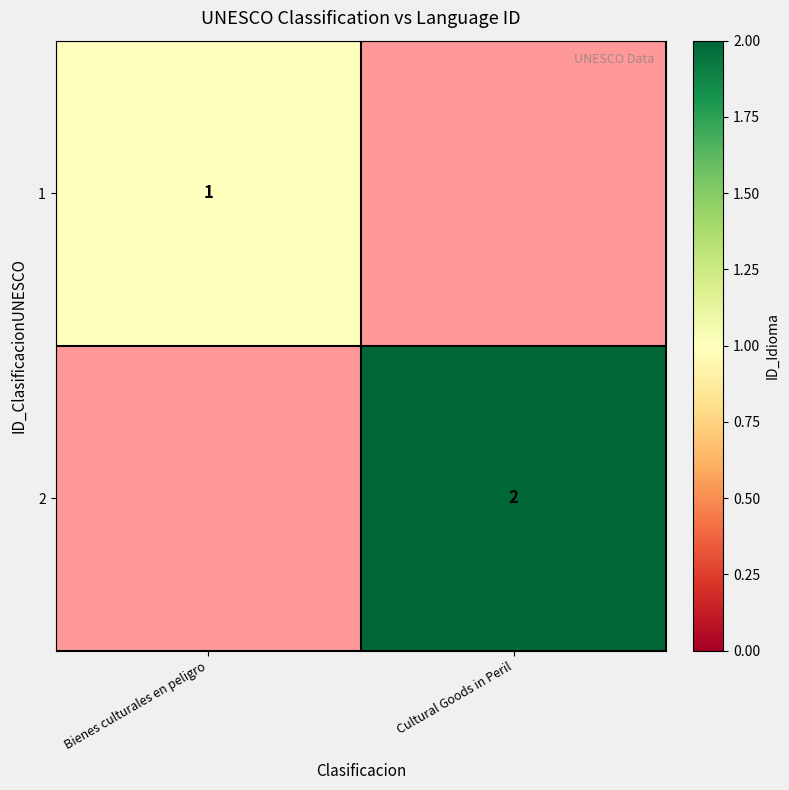

The value of 2 at Cultural Goods in Peril is 1. True or false?

False